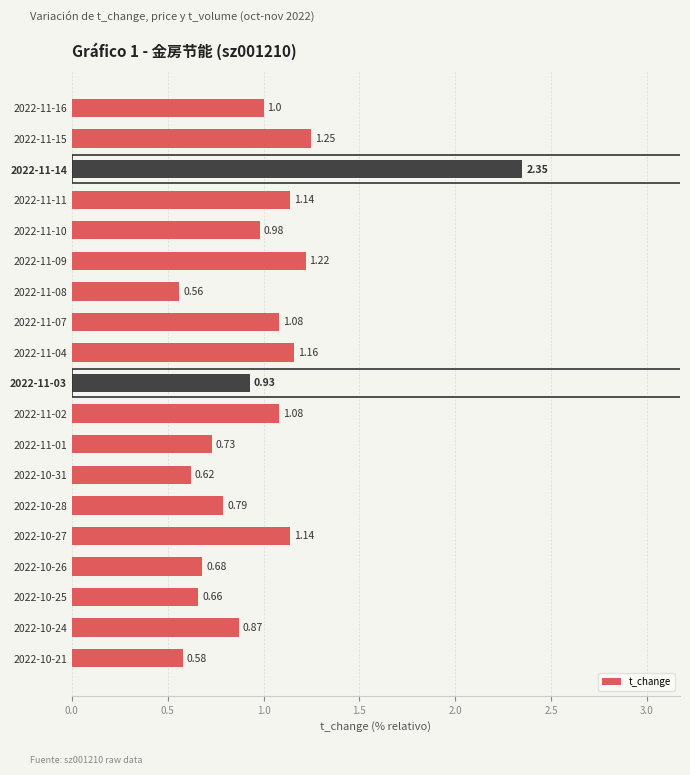

What is the average value?

1.0